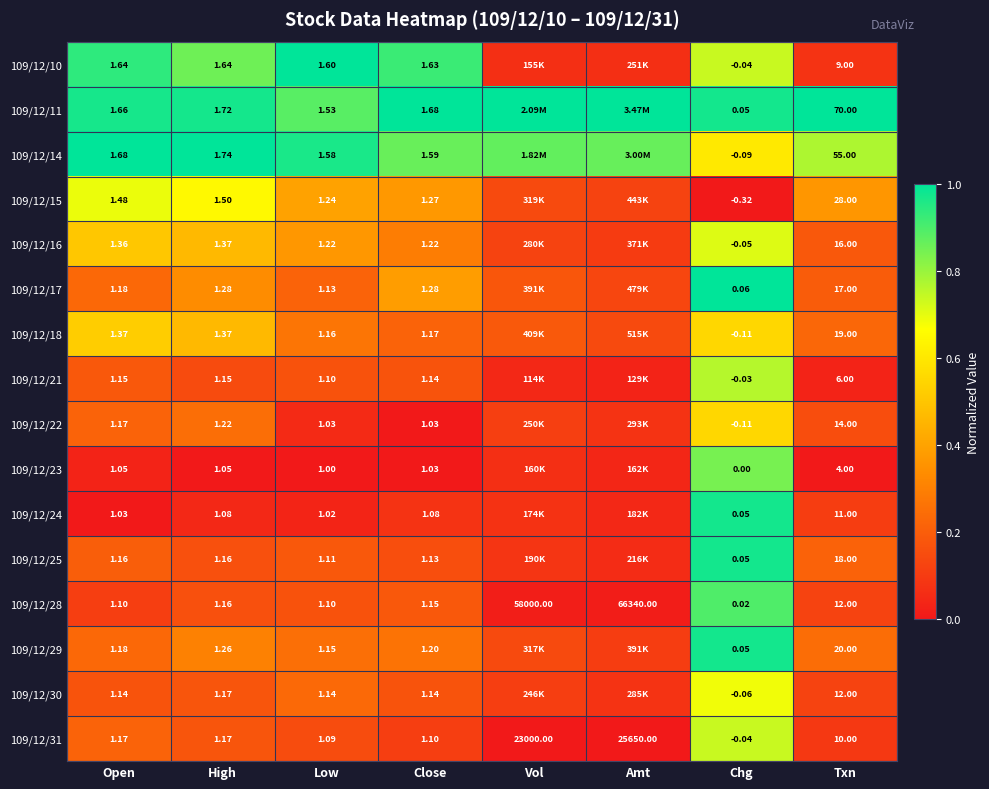

At which label is 109/12/31 closest to 12824?

Vol